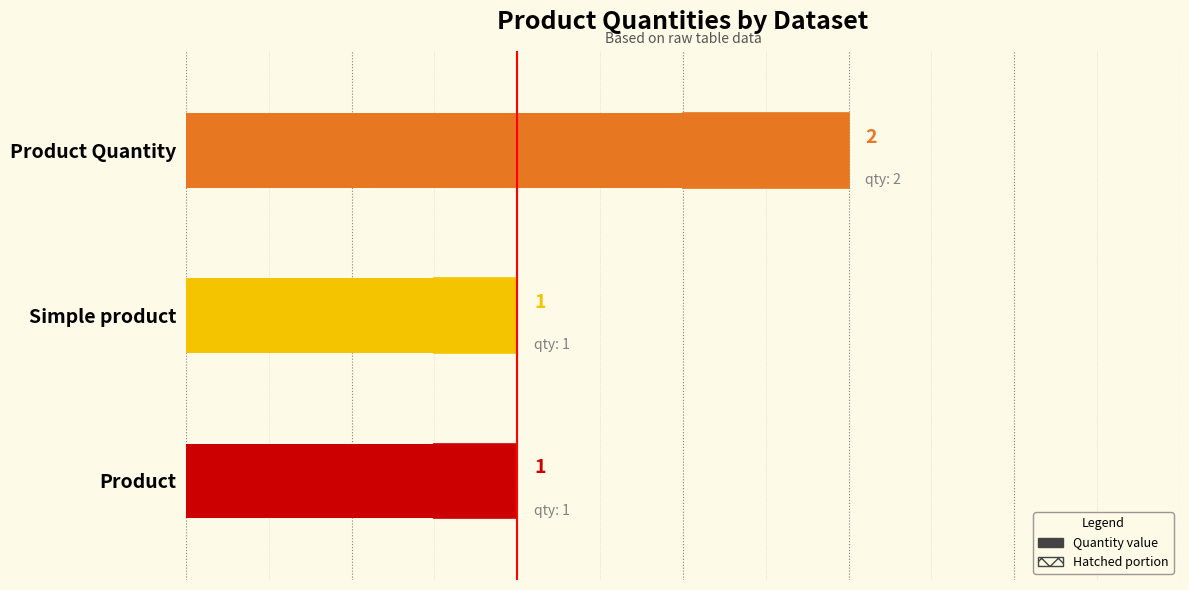

What is the value of the 3rd bar from the left?

2